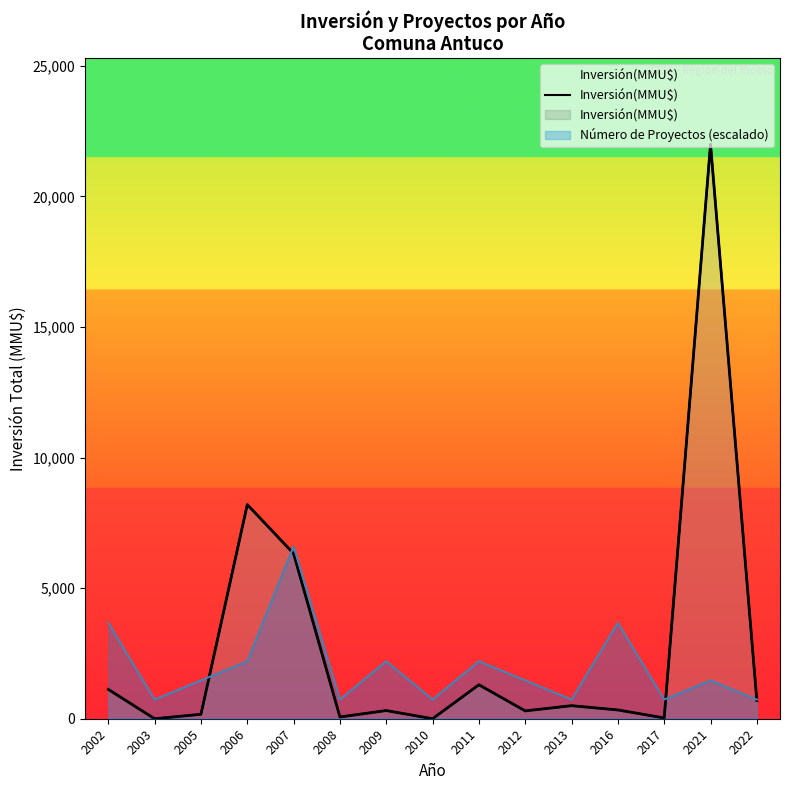

How many values are above zero?

13